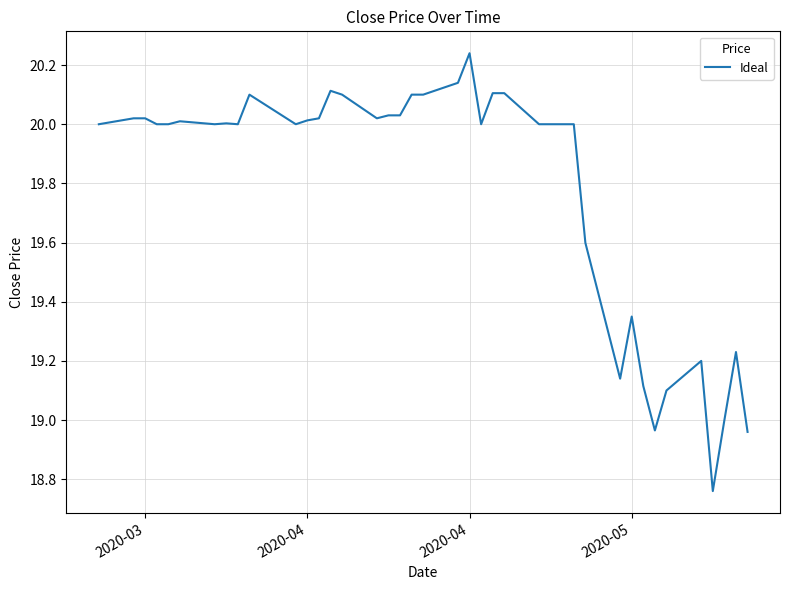

What is the difference between the maximum and minimum values?

1.5